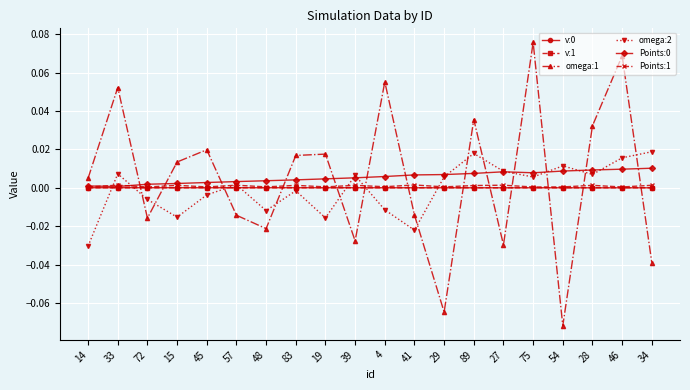

Is it true that v:1 equals 0.0 at 54?

True